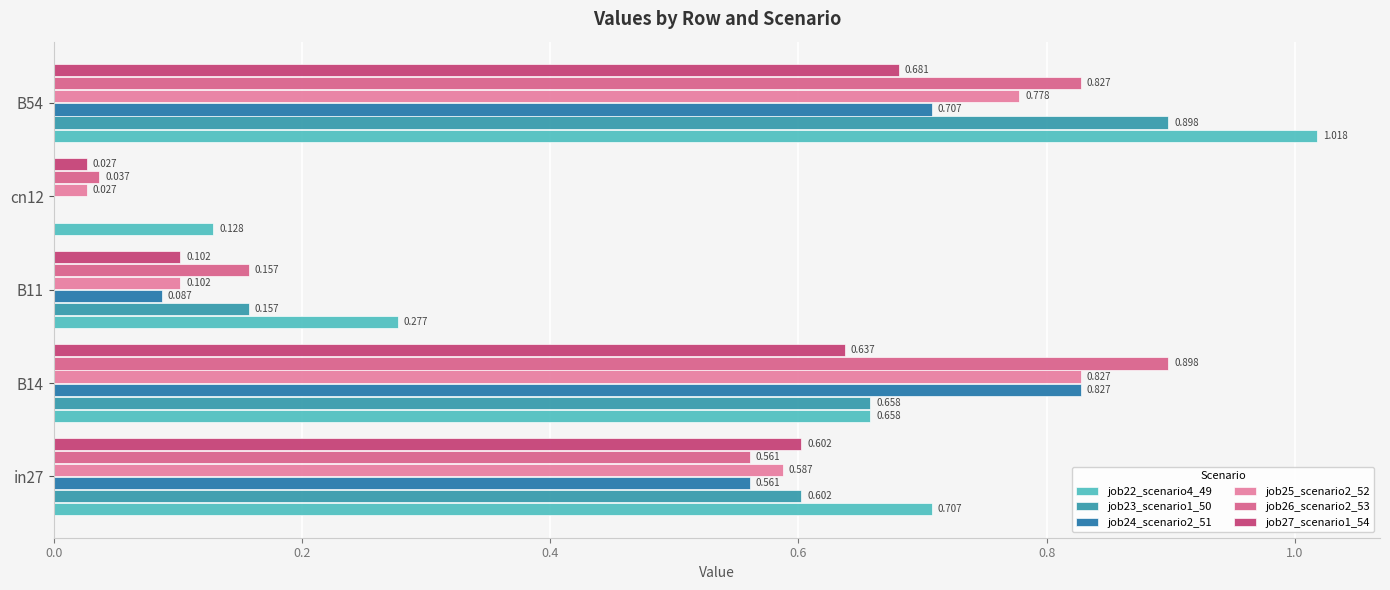

Reading left to right, what are all the values shown in this chart?

job22_scenario4_49: 0.0=0.7	0.2=0.7	0.4=0.3	0.6=0.1	0.8=1.0
job23_scenario1_50: 0.0=0.6	0.2=0.7	0.4=0.2	0.6=0.0	0.8=0.9
job24_scenario2_51: 0.0=0.6	0.2=0.8	0.4=0.1	0.6=0.0	0.8=0.7
job25_scenario2_52: 0.0=0.6	0.2=0.8	0.4=0.1	0.6=0.0	0.8=0.8
job26_scenario2_53: 0.0=0.6	0.2=0.9	0.4=0.2	0.6=0.0	0.8=0.8
job27_scenario1_54: 0.0=0.6	0.2=0.6	0.4=0.1	0.6=0.0	0.8=0.7